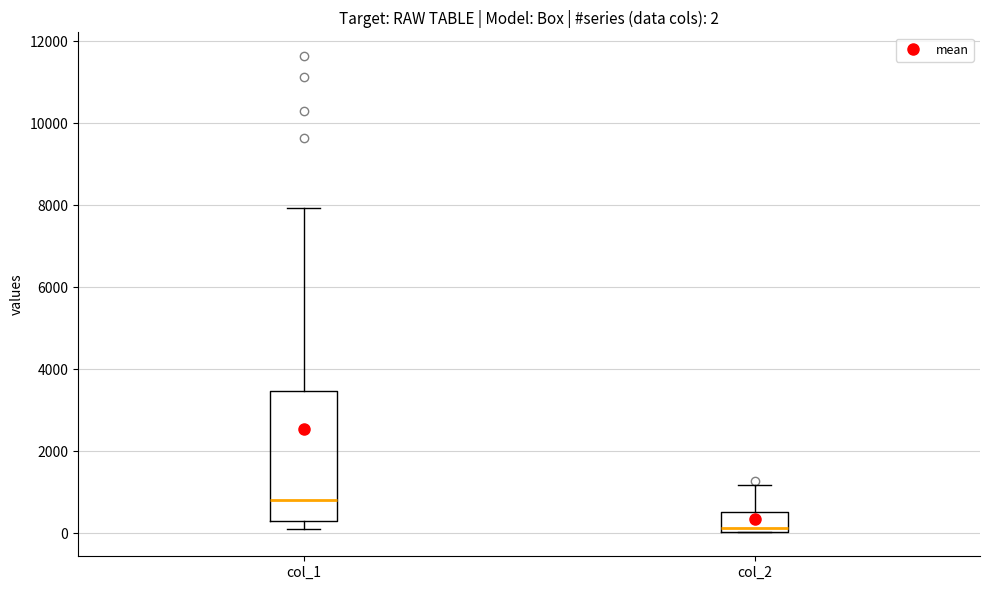

Which box's median line is the lowest?

col_2